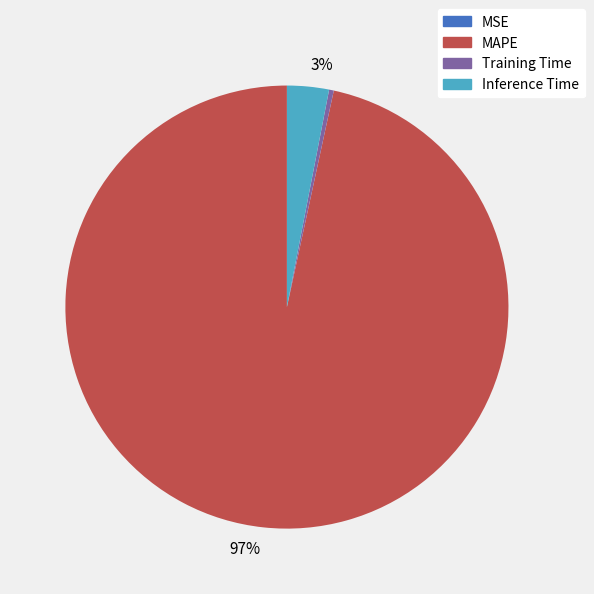

To the nearest percent, what portion does Inference Time represent?

3%